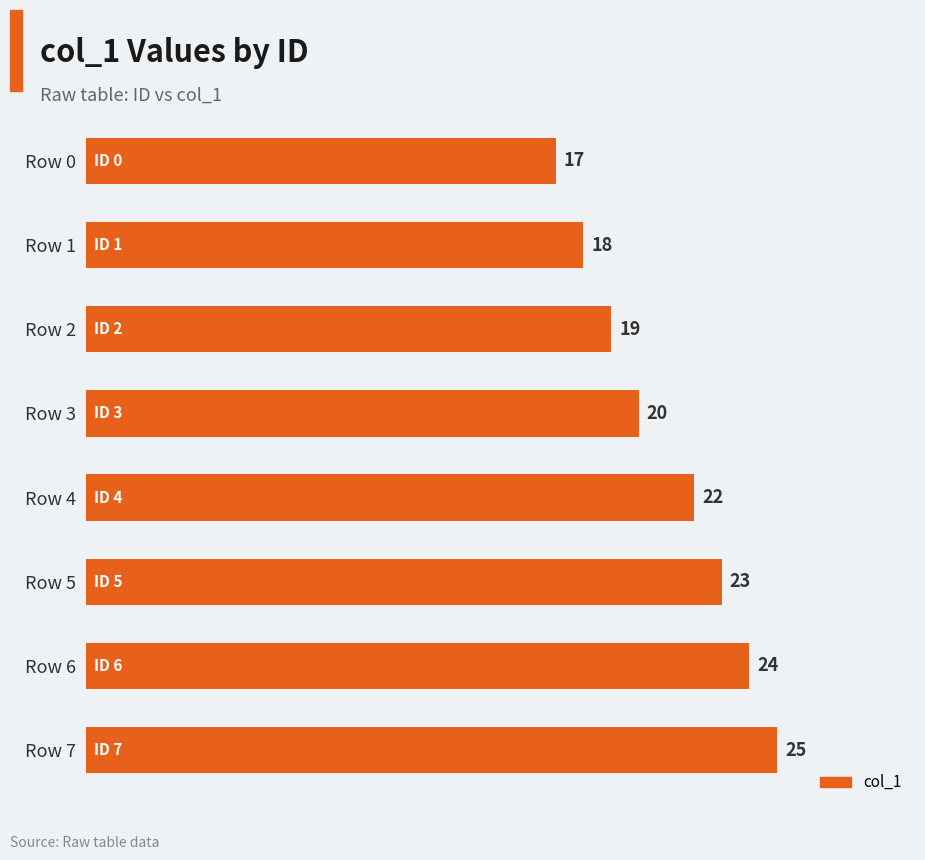

Is it true that the value at Row 4 is 22?

True